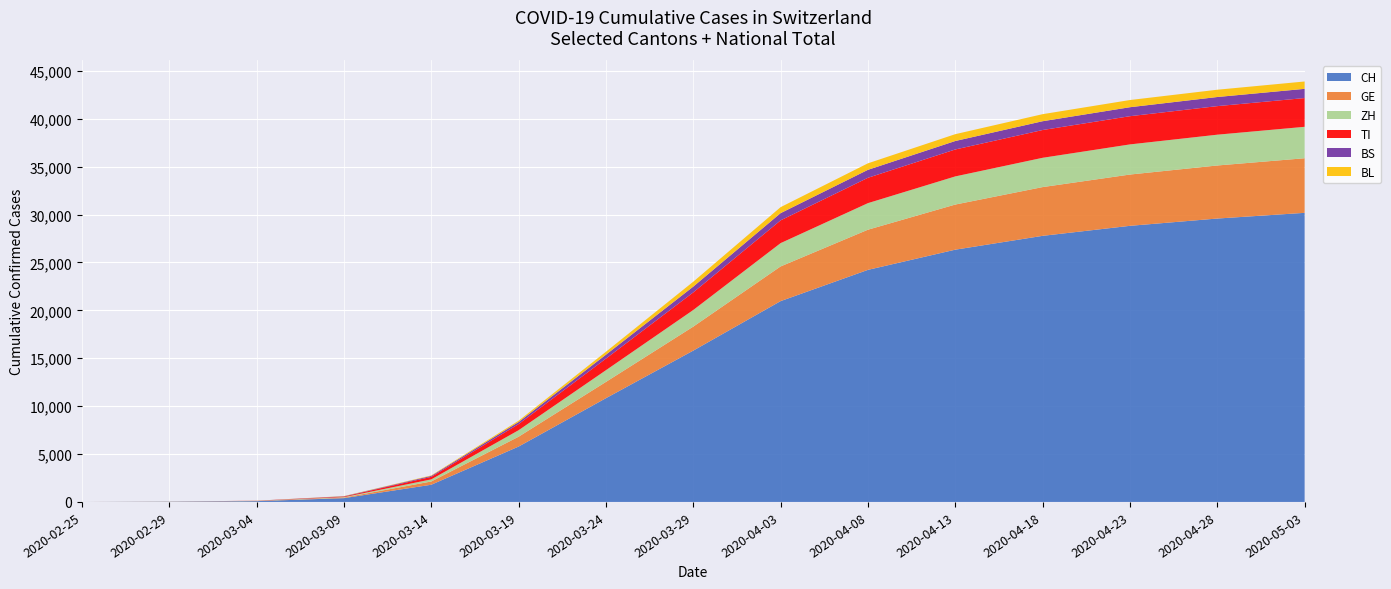

Reading left to right, list all the values displayed in this chart.

CH: 0	23	83	396	1795	5781	10831	15798	20965	24228	26336	27780	28826	29587	30182
GE: 0	8	14	56	340	1027	1699	2505	3621	4193	4711	5090	5355	5539	5700
ZH: 0	6	15	49	218	679	1223	1735	2433	2774	2938	3058	3145	3215	3281
TI: 0	2	13	61	265	638	1209	1837	2377	2647	2813	2900	2946	2982	3003
BS: 0	1	3	28	100	220	410	605	754	831	883	919	937	951	961
BL: 0	2	2	20	47	134	306	511	625	679	714	736	750	761	768